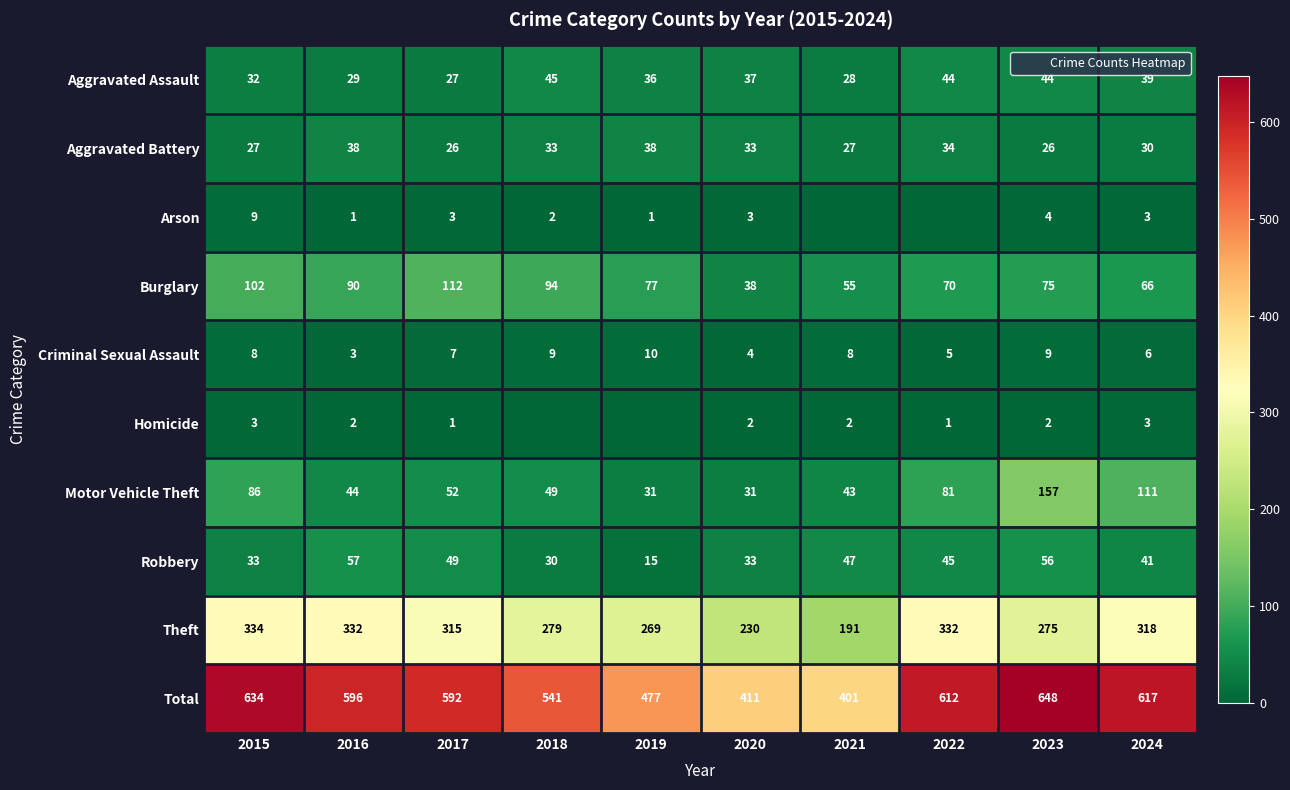

Which series changed the most between 2019 and 2023?

Total